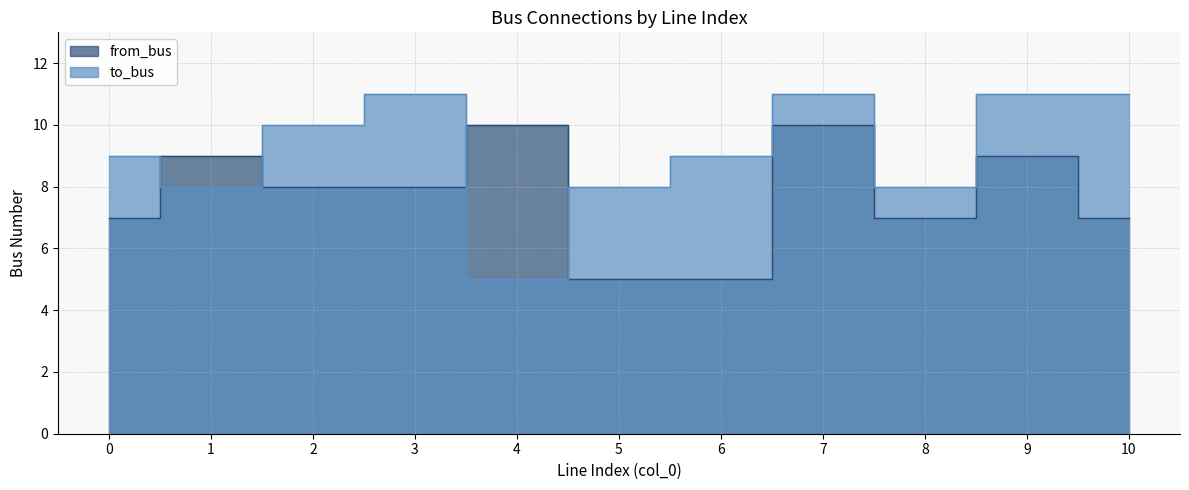

Where is the first local minimum for to_bus?

1